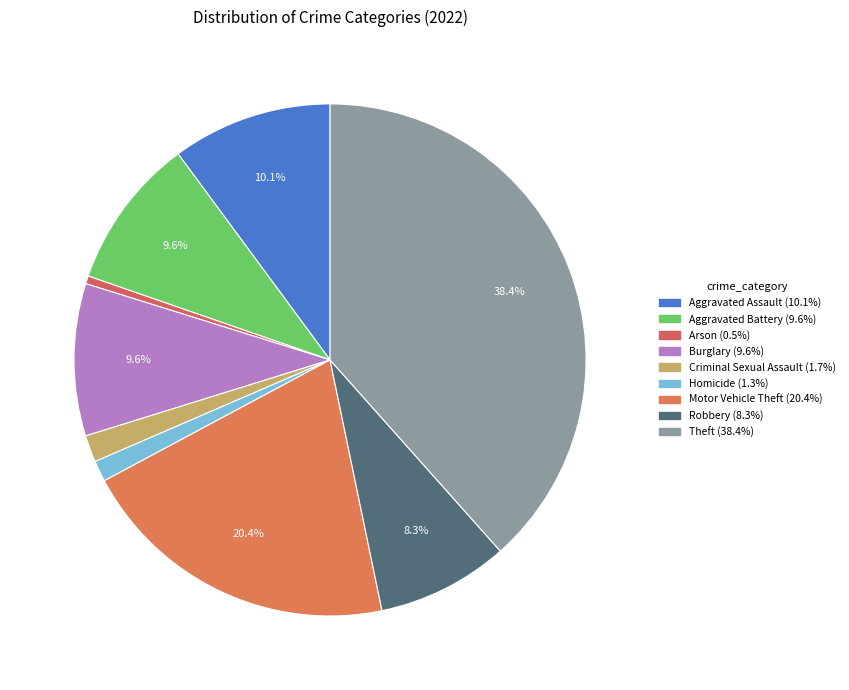

Is it true that Theft is 38% of the pie?

True